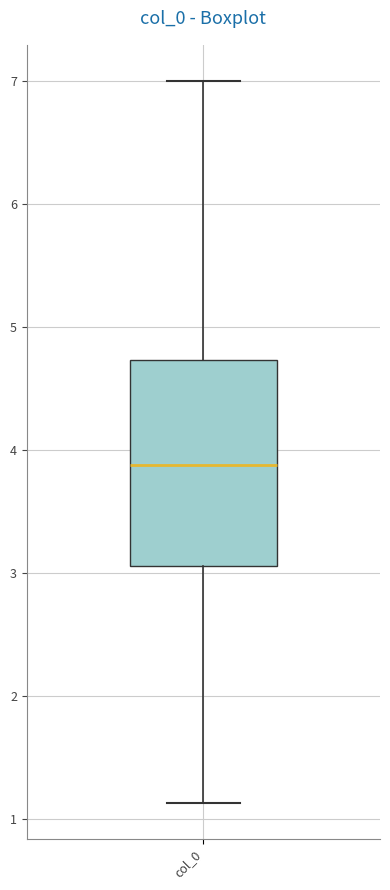

Transcribe this box plot: give where the median line is, the range the box spans, and where the two whiskers end, as read against the y-axis. The values are not printed on the chart, so give them approximately, as read against the axis.

median 3.9, box 3.1 to 4.7, whiskers 1.1 to 7.0